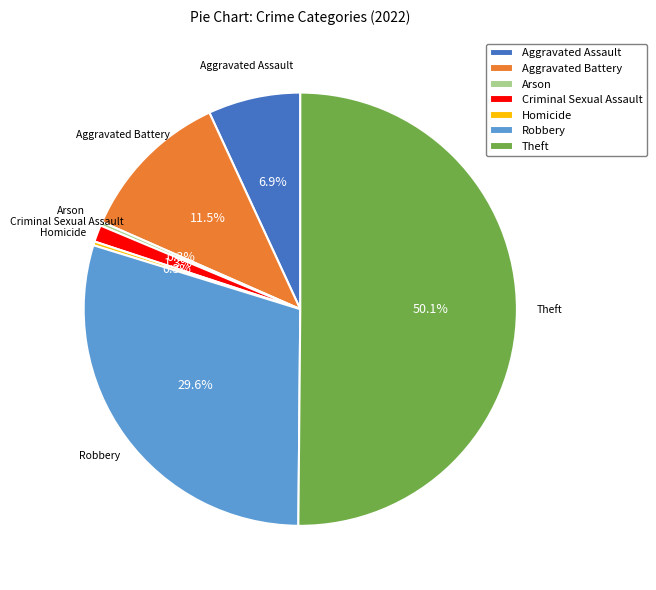

To the nearest percent, what is the difference between the largest and smallest slice percentages?

50%